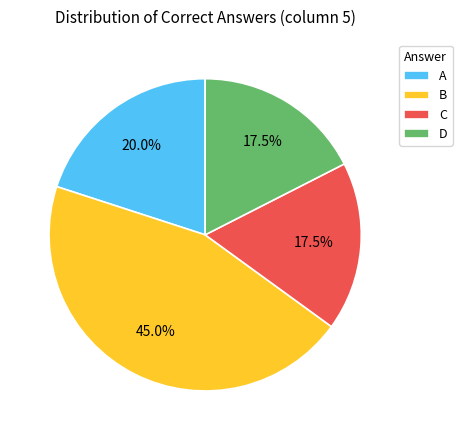

To the nearest percent, what is the average slice percentage?

25%